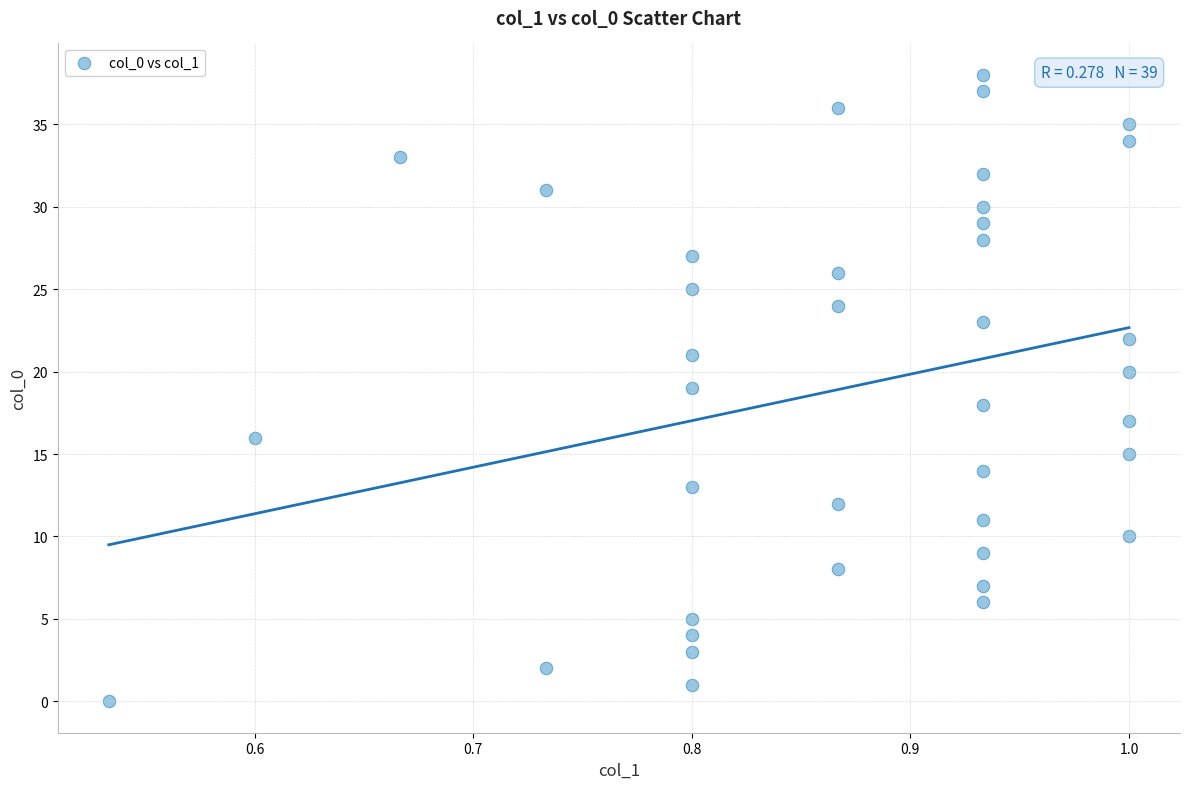

What is the range of Y values (max minus min)?

38